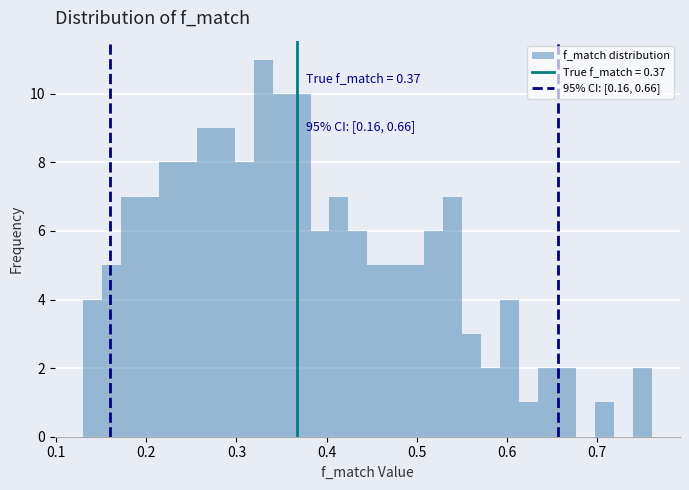

Around what value on the x-axis is the tallest bar? Give the approximate position of its centre, as read against the axis.

0.33